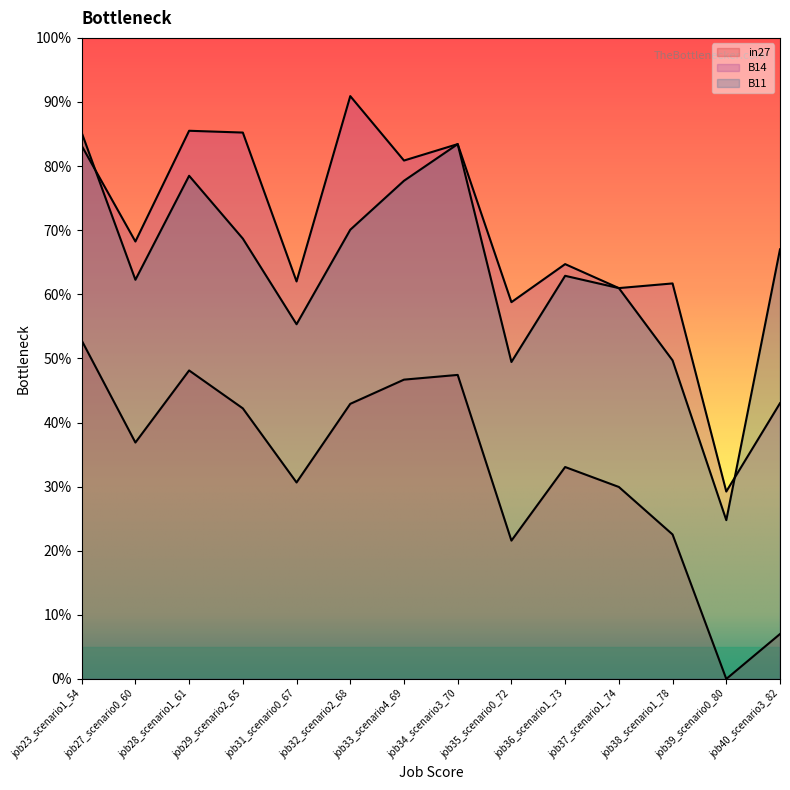

Between job23_scenario1_54 and job37_scenario1_74, which series saw the biggest shift?

B11